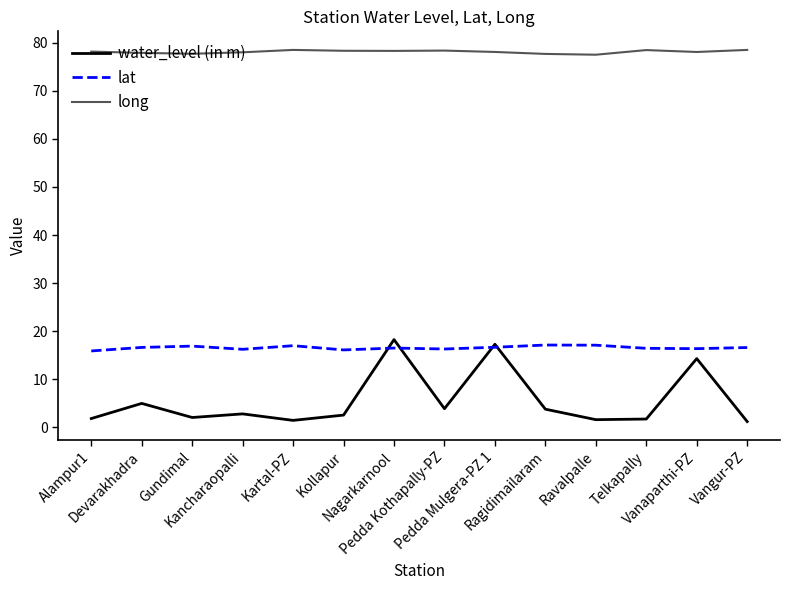

True or false: long and lat cross at least once.

False